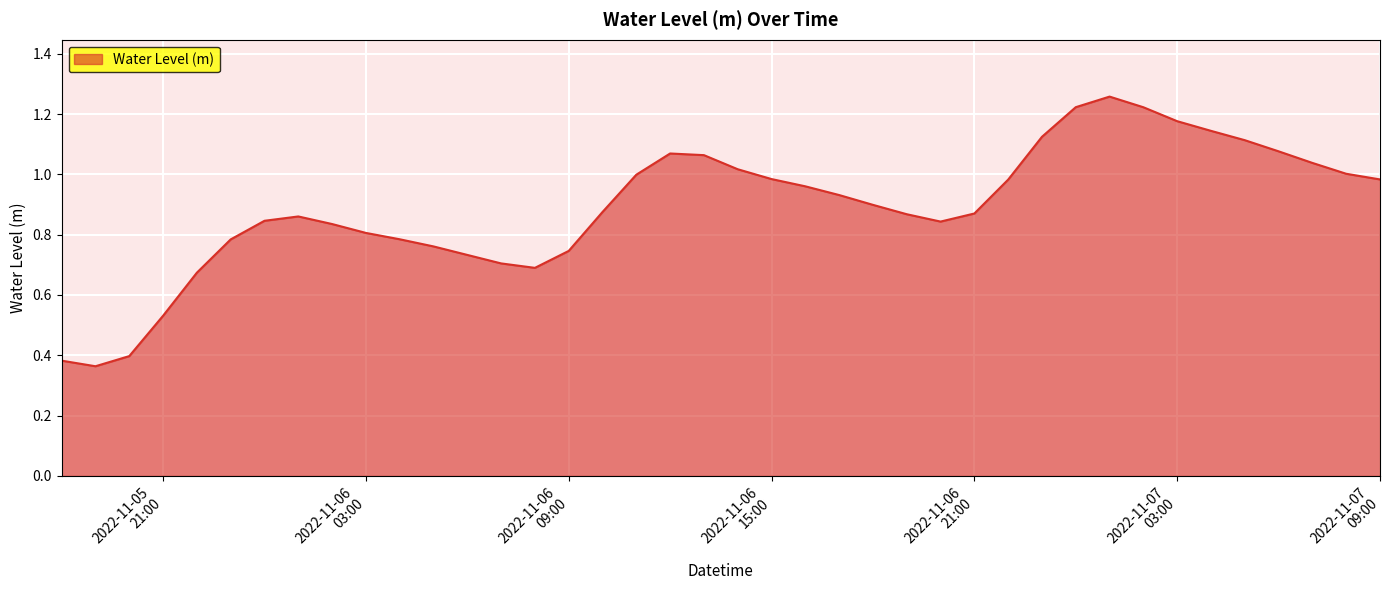

Count the number of data series in this chart.

1